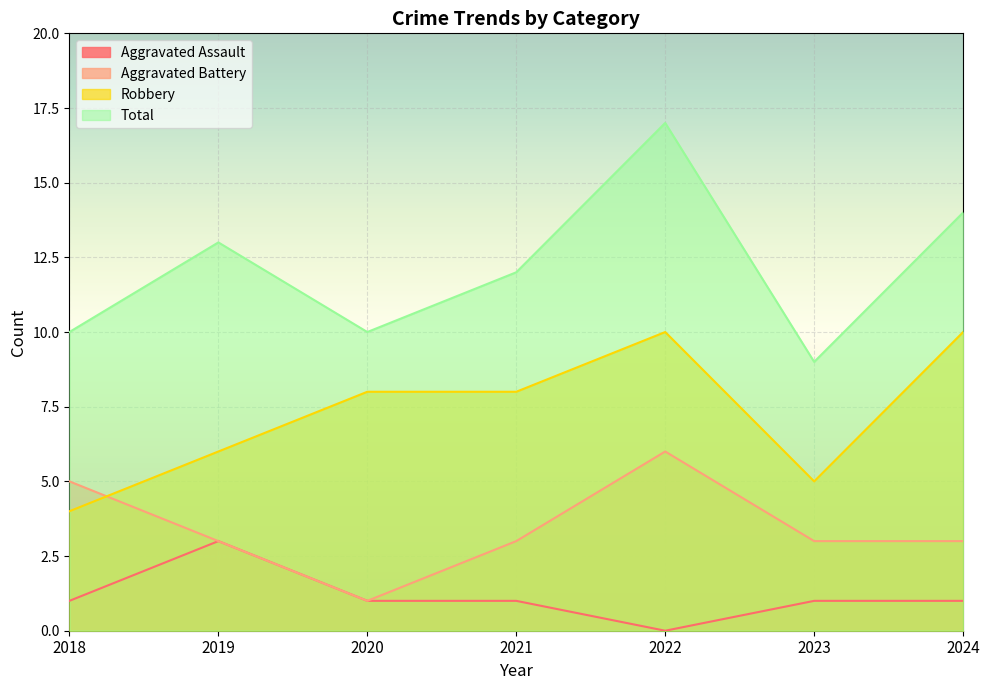

At which label does Robbery first exceed 8?

2022